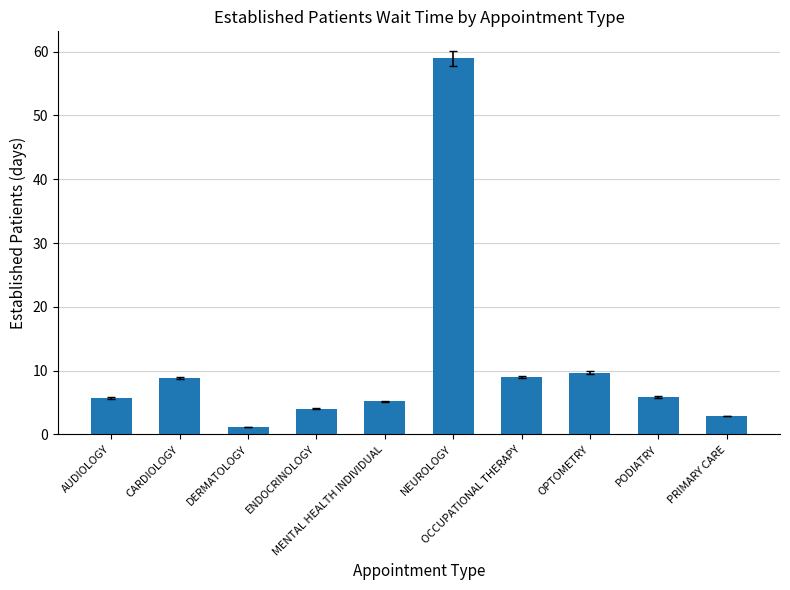

Read the value at PRIMARY CARE.

2.9